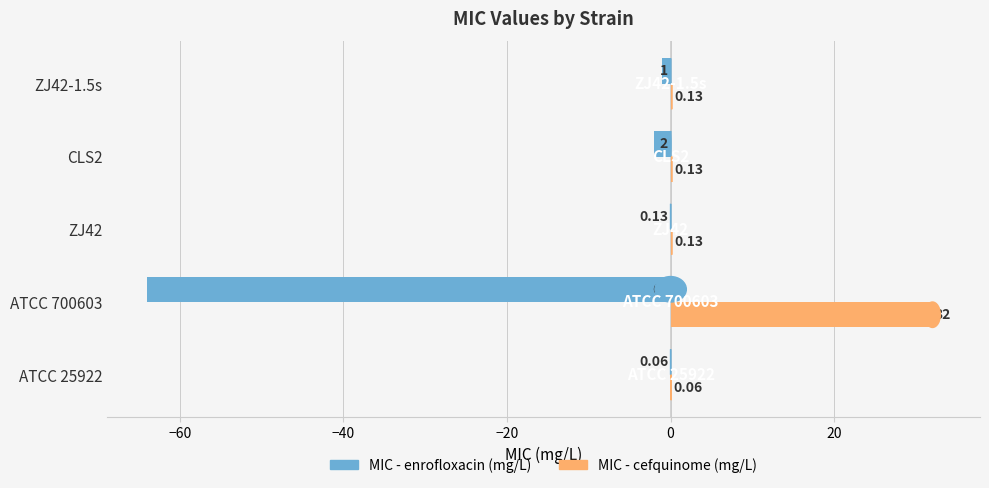

Count the number of categories in the chart.

5